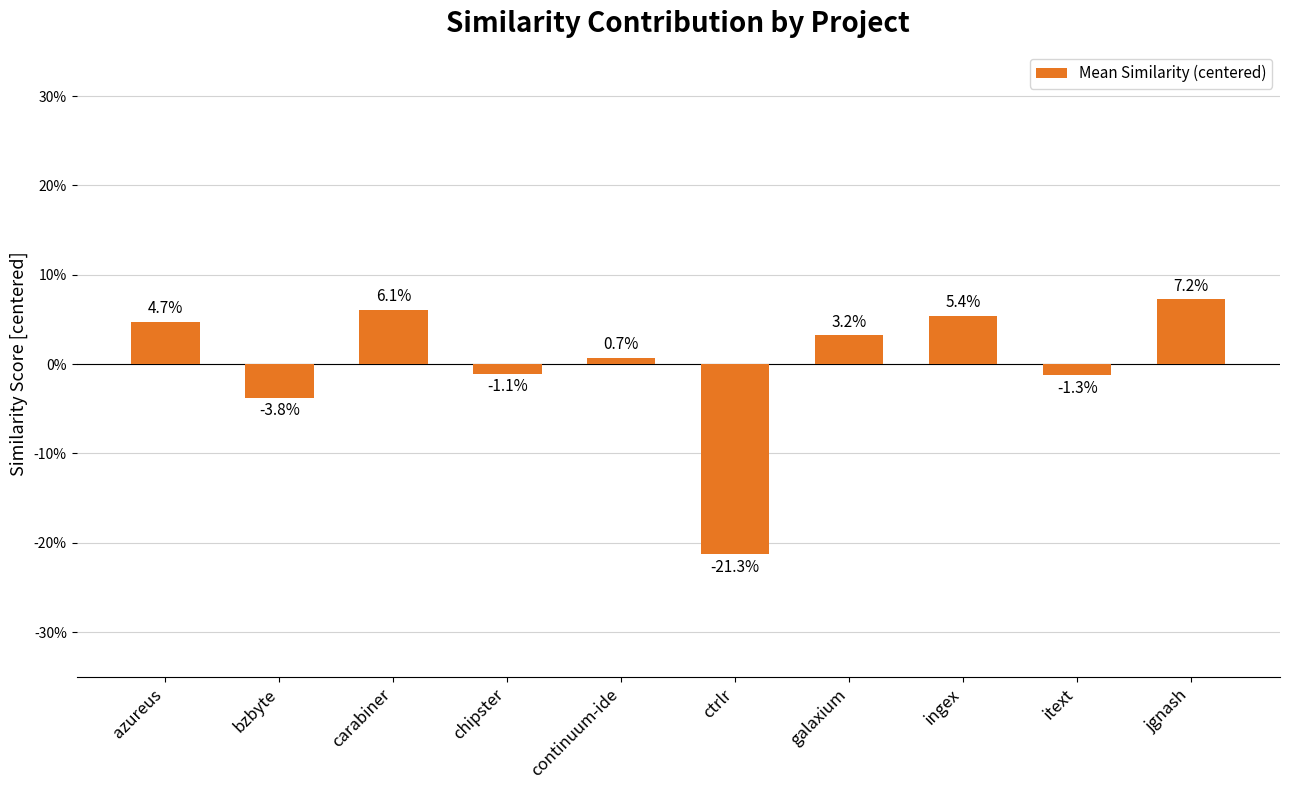

Rank the categories by value from lowest to highest.

ctrlr, bzbyte, itext, chipster, continuum-ide, galaxium, azureus, ingex, carabiner, jgnash